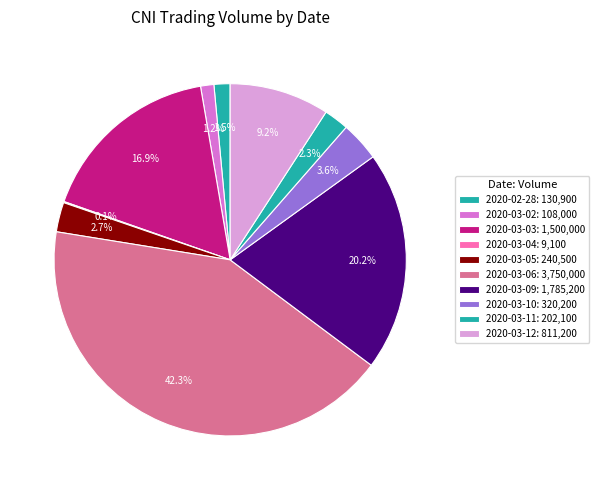

Which category has the biggest portion of the pie?

2020-03-06